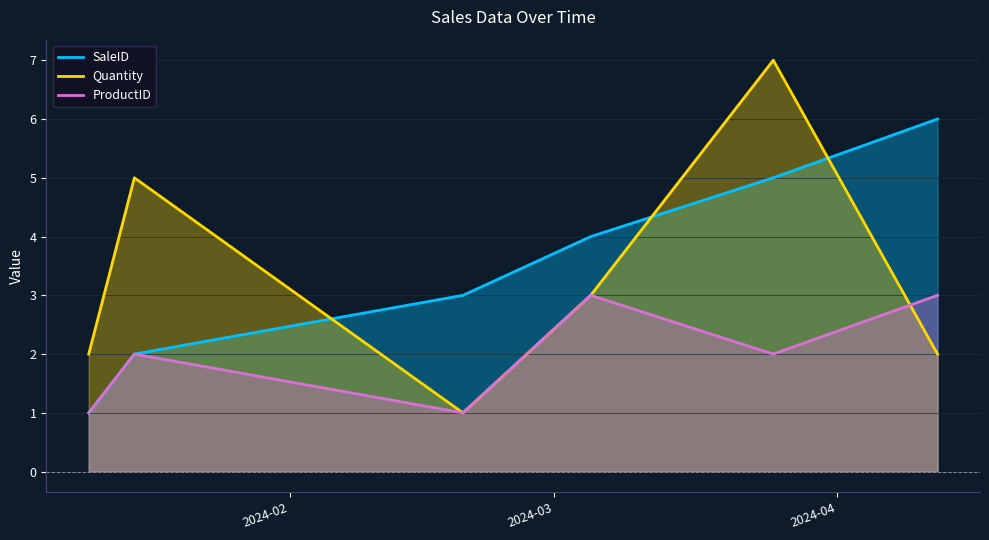

How many data points does each series have?

6